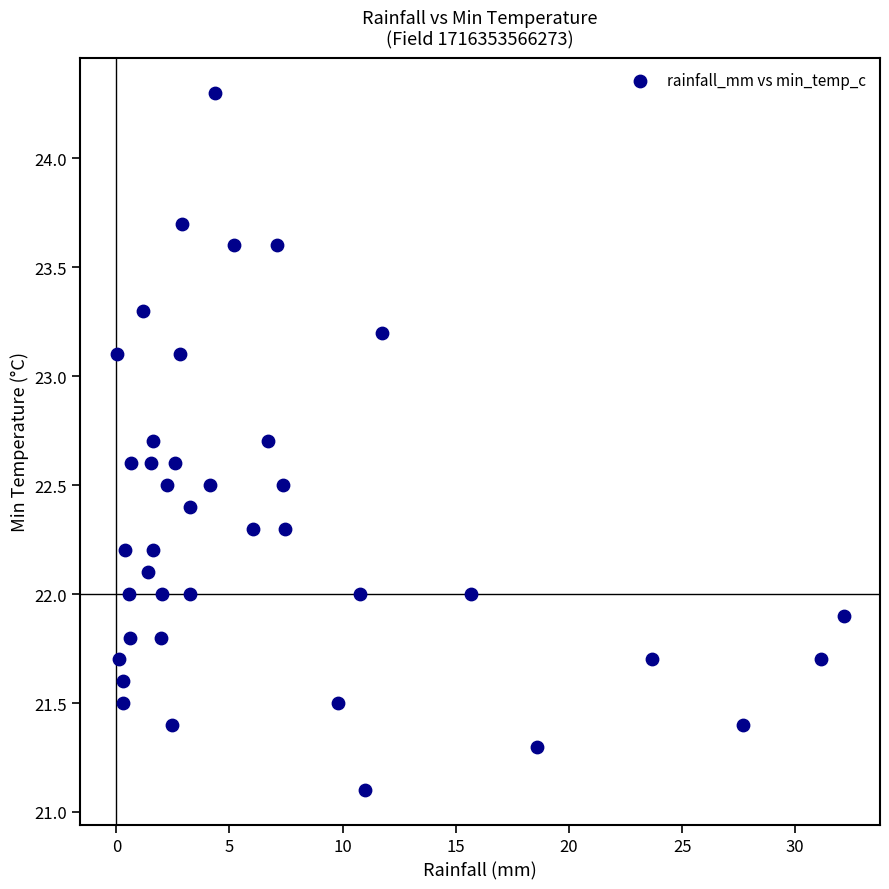

What is the range of X values (max minus min)?

32.1